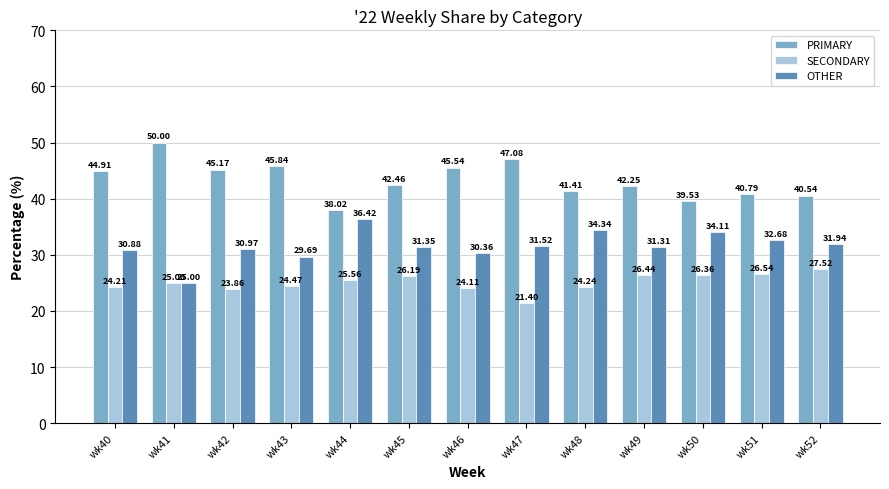

Between wk49 and wk52, which series saw the biggest shift?

PRIMARY